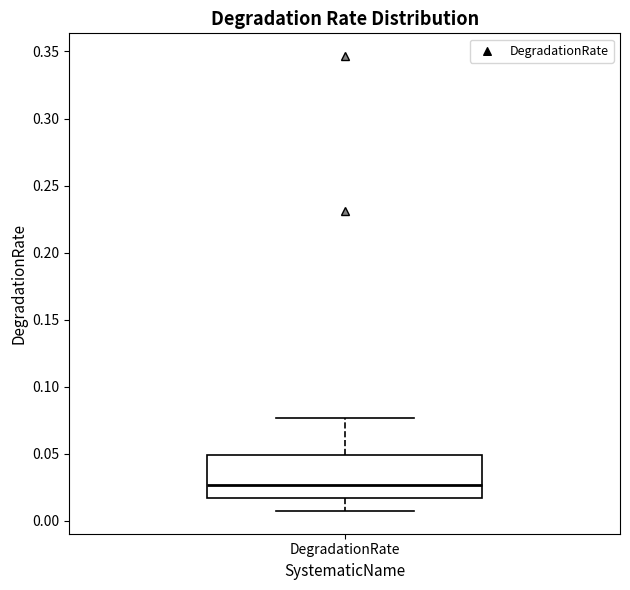

Transcribe this box plot: give where the median line is, the range the box spans, and where the two whiskers end, as read against the y-axis. The values are not printed on the chart, so give them approximately, as read against the axis.

median 0.025, box 0.015 to 0.050, whiskers 0.005 to 0.075